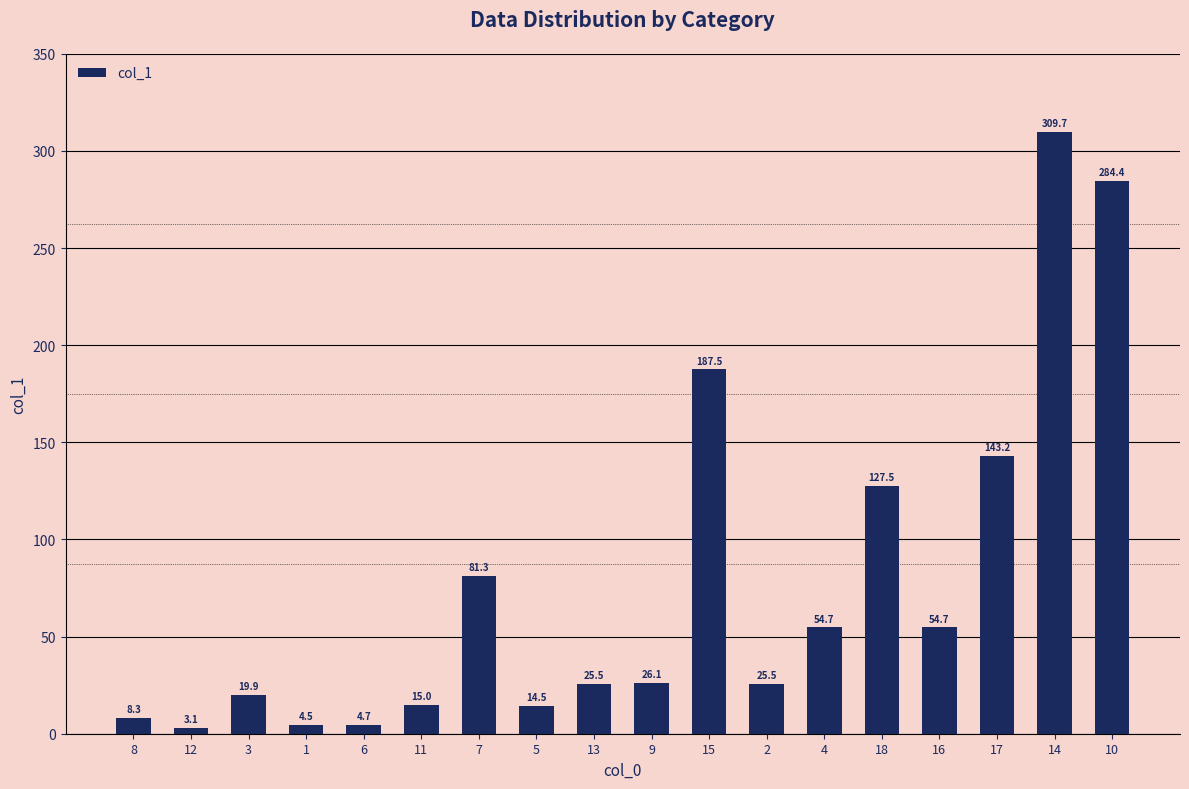

True or false: the data shows 259.0 at 15.

False